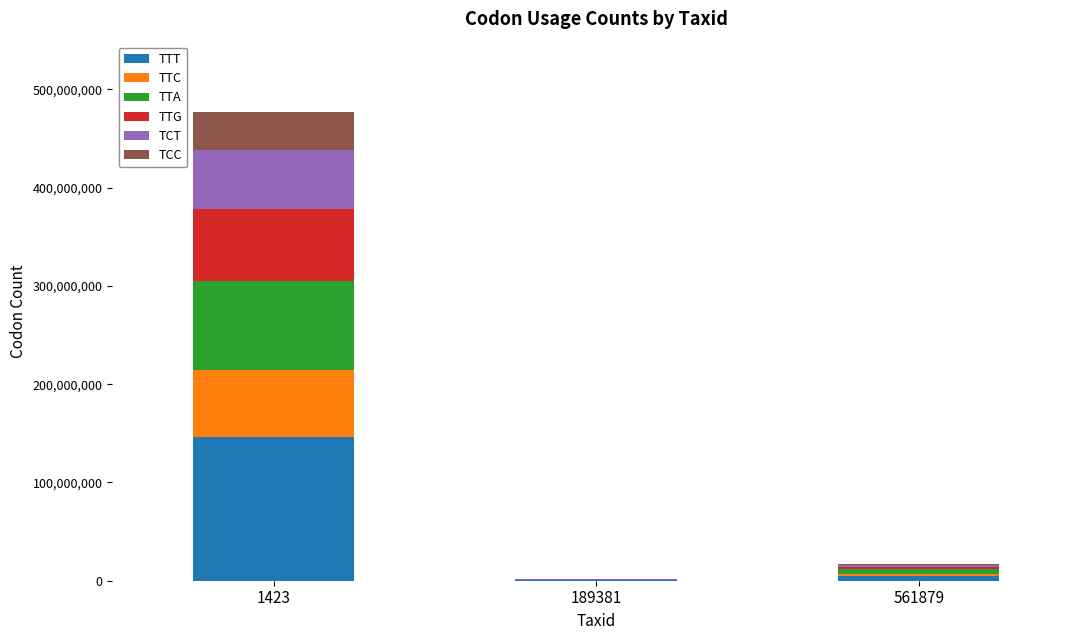

Reading left to right, transcribe the values for TTT.

1423=146049234	189381=266368	561879=5021477